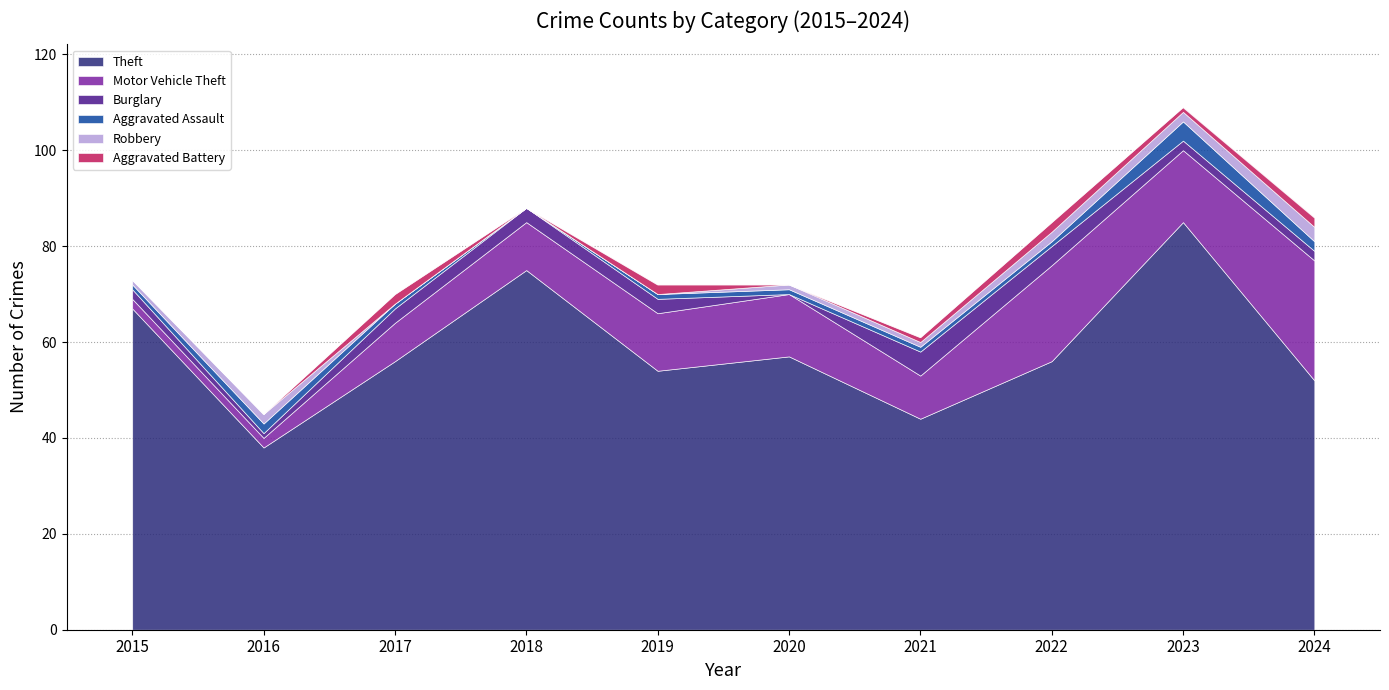

Reading left to right, extract all data points from this chart.

Theft: 2015=67	2016=38	2017=56	2018=75	2019=54	2020=57	2021=44	2022=56	2023=85	2024=52
Motor Vehicle Theft: 2015=2	2016=2	2017=8	2018=10	2019=12	2020=13	2021=9	2022=20	2023=15	2024=25
Burglary: 2015=2	2016=1	2017=3	2018=3	2019=3	2020=0	2021=5	2022=4	2023=2	2024=2
Aggravated Assault: 2015=1	2016=2	2017=1	2018=0	2019=1	2020=1	2021=1	2022=1	2023=4	2024=2
Robbery: 2015=1	2016=2	2017=0	2018=0	2019=0	2020=1	2021=1	2022=2	2023=2	2024=3
Aggravated Battery: 2015=0	2016=0	2017=2	2018=0	2019=2	2020=0	2021=1	2022=2	2023=1	2024=2